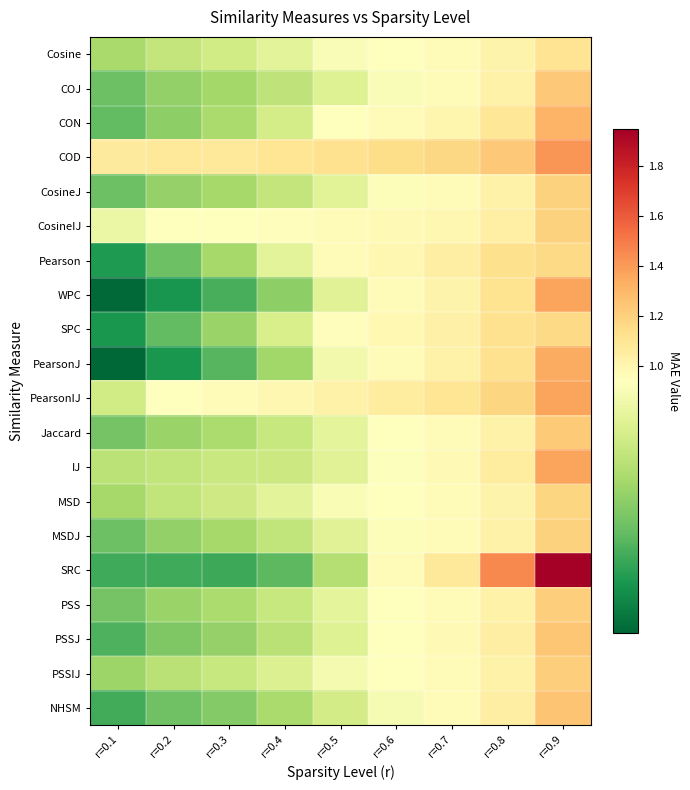

At which category is the sum across all series the highest?

r=0.9